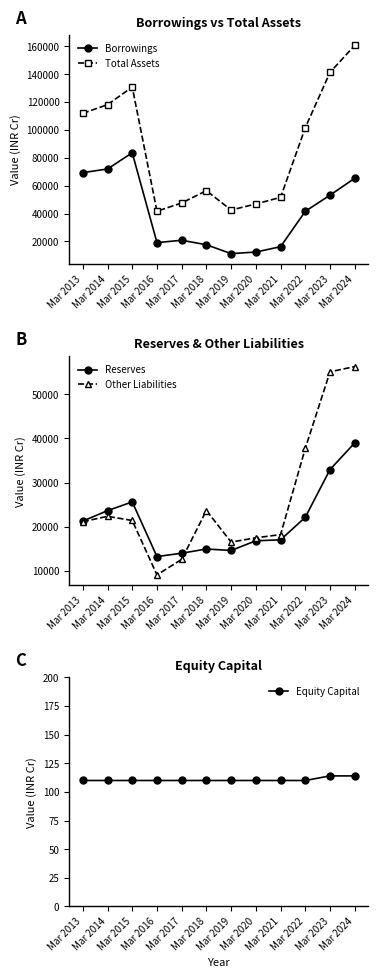

What is the highest value of the Other Liabilities series?

56200